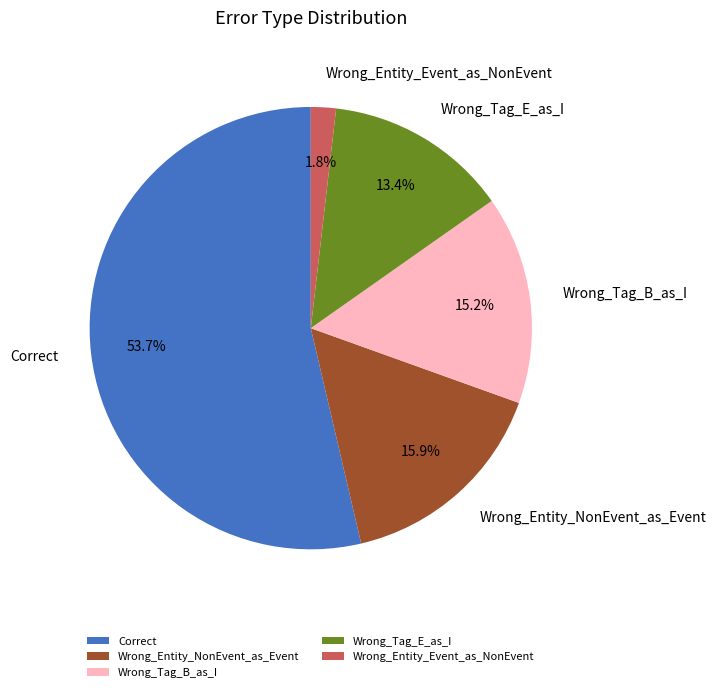

Does Wrong_Entity_Event_as_NonEvent represent more than half of the total?

No